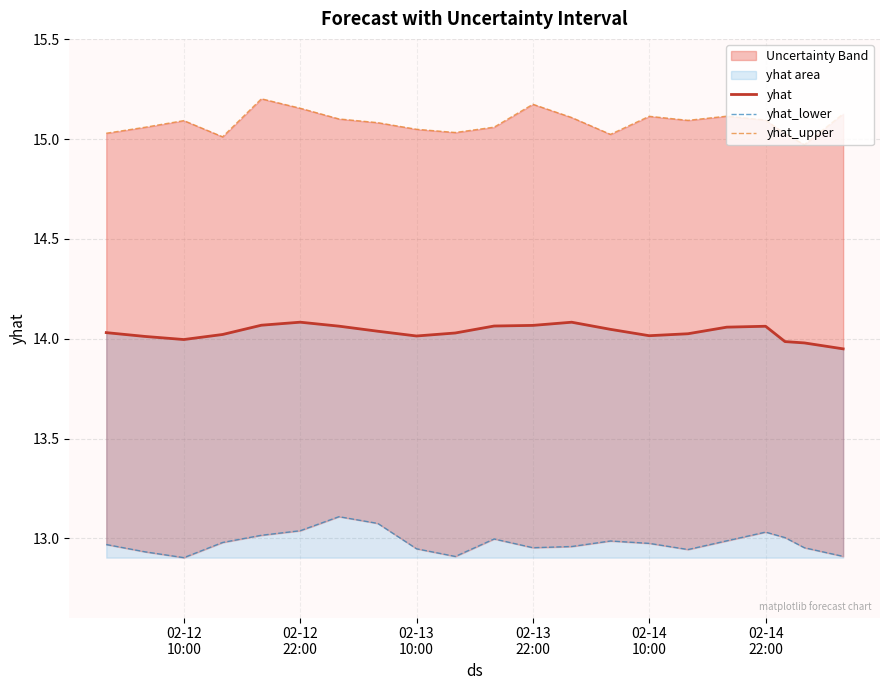

Which series has the widest spread of values?

yhat_upper